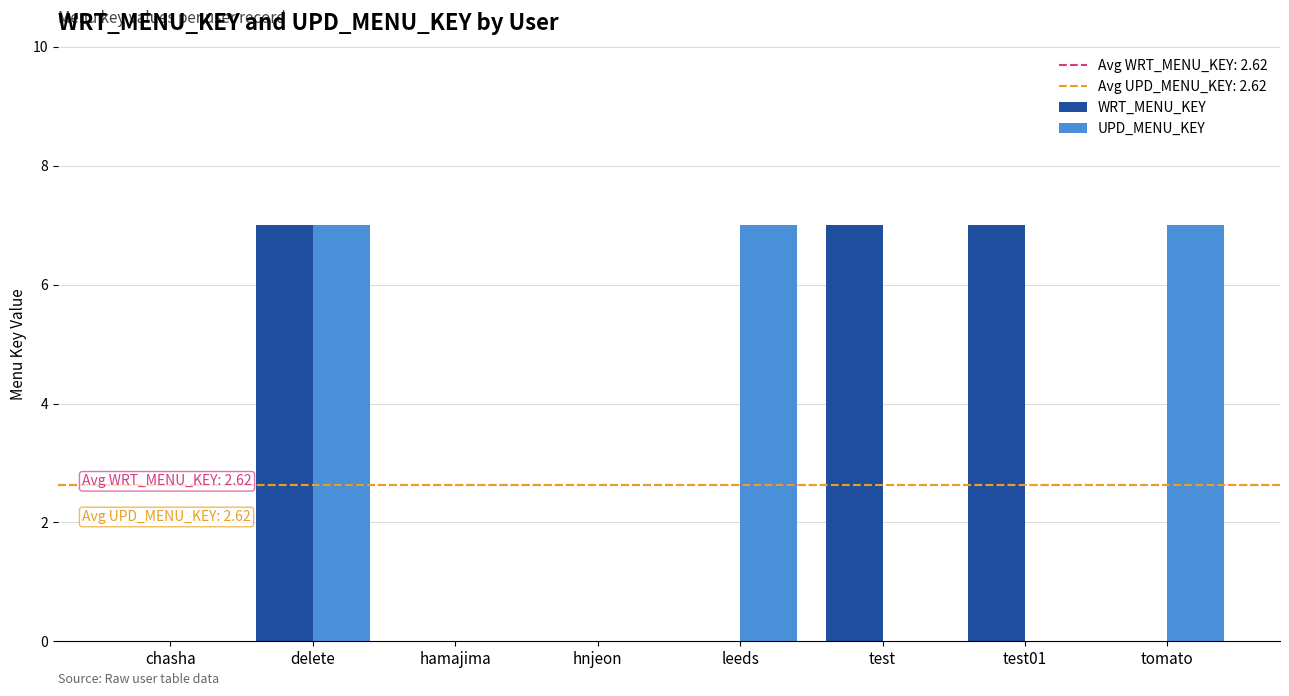

True or false: WRT_MENU_KEY has a value of 7 at test.

True